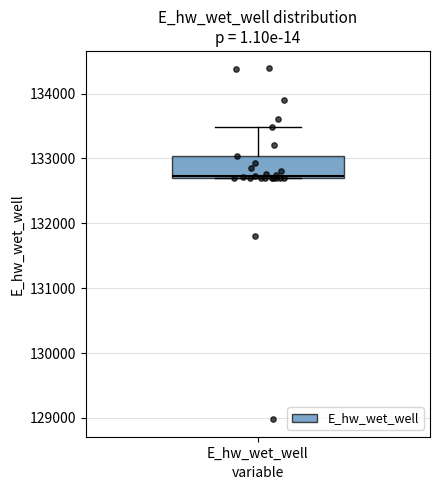

Read this box plot against the y-axis: the position of the median line, the range covered by the box, and the ends of both whiskers. The values are not printed on the chart, so give them approximately, as read against the axis.

median 132700, box 132700 to 133000, whiskers 132700 to 133500